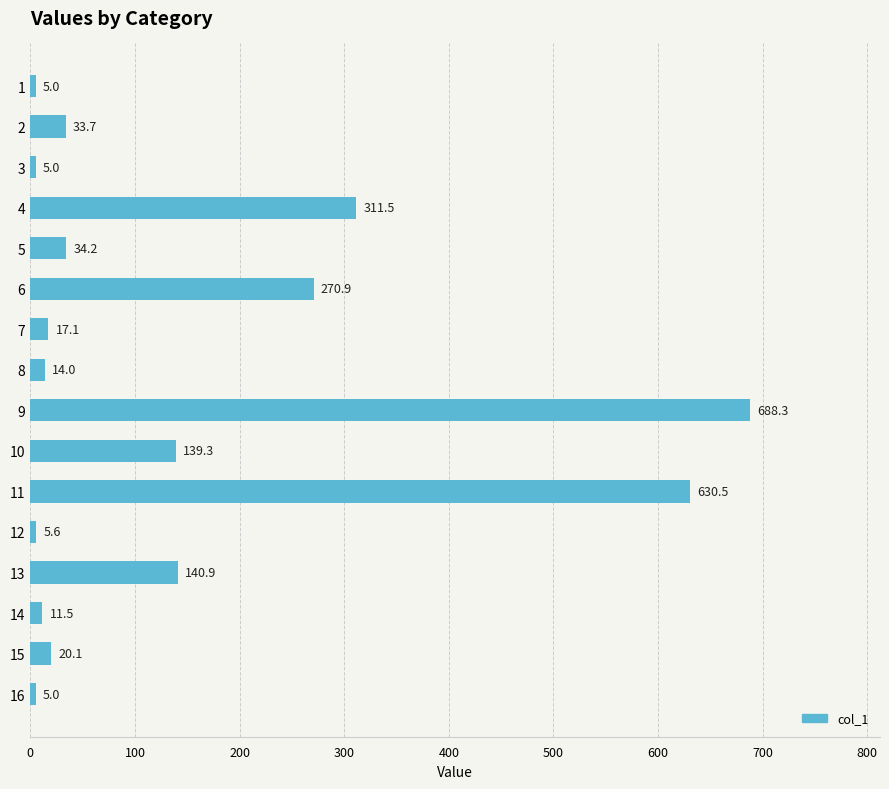

Which category has the highest value across all series?

9